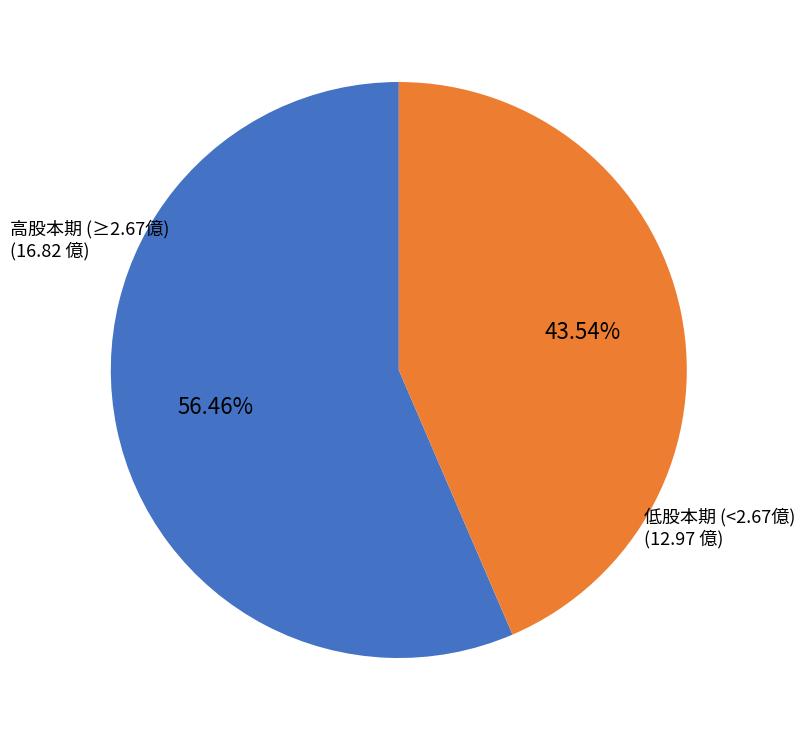

Does any single category account for the majority?

Yes